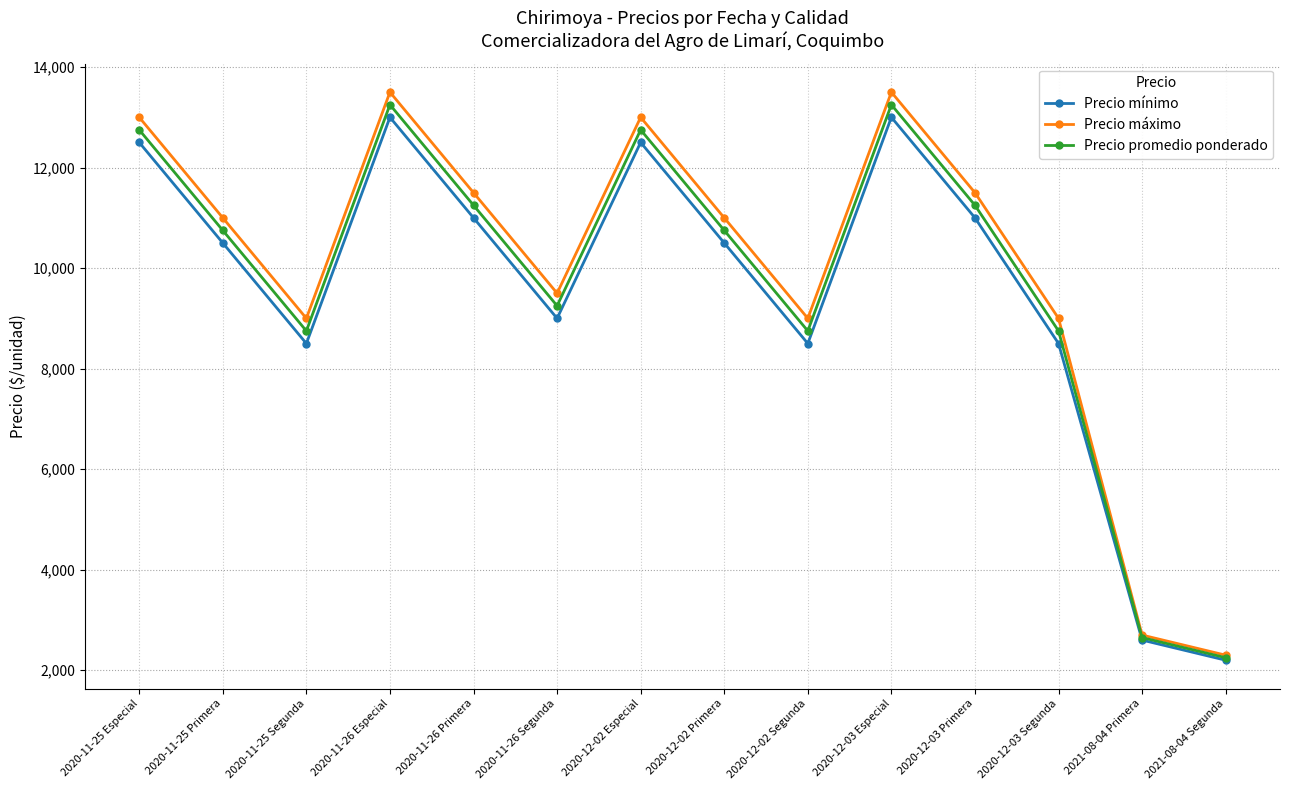

List the series in order of their overall mean, highest first.

Precio máximo, Precio promedio ponderado, Precio mínimo